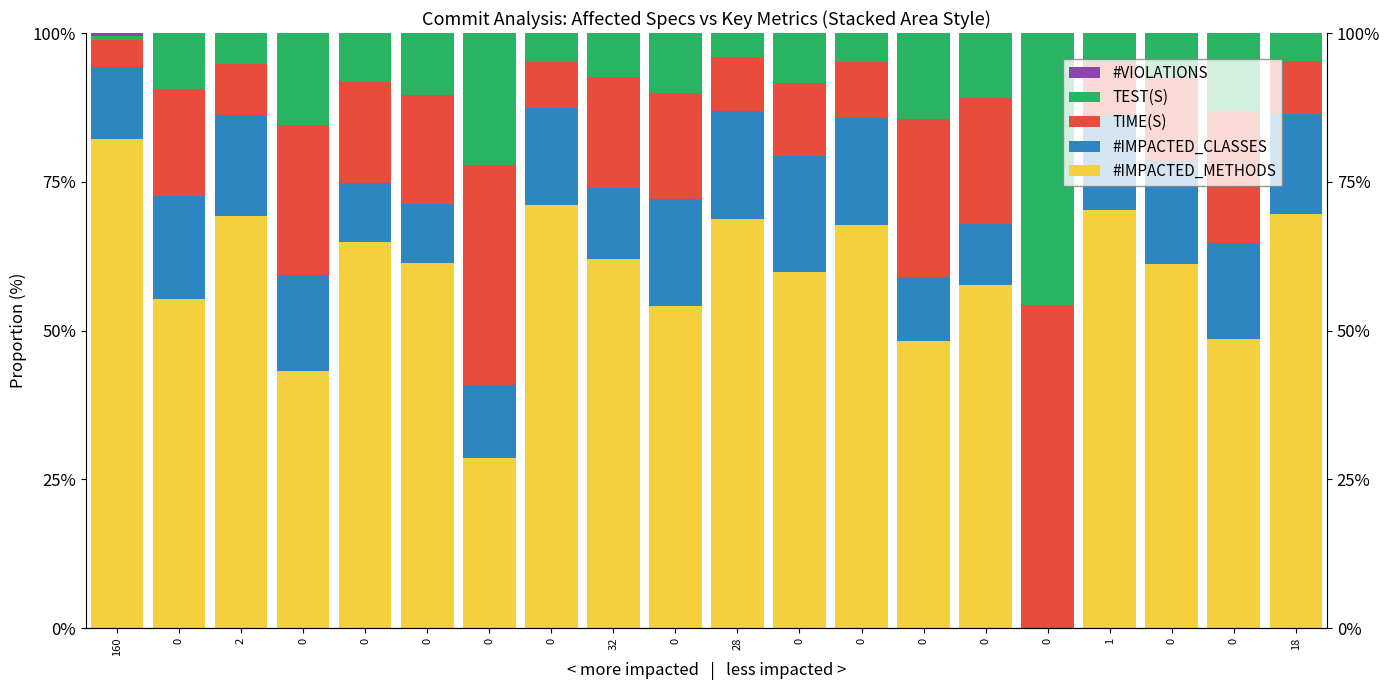

True or false: TEST(S) has a value of 8.5 at 0.

True